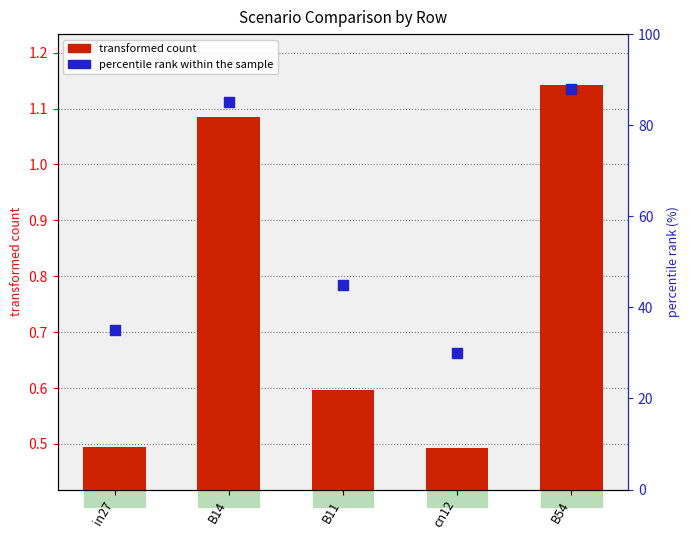

Is the value of transformed count at B14 greater than the value of percentile rank within the sample at B54?

No